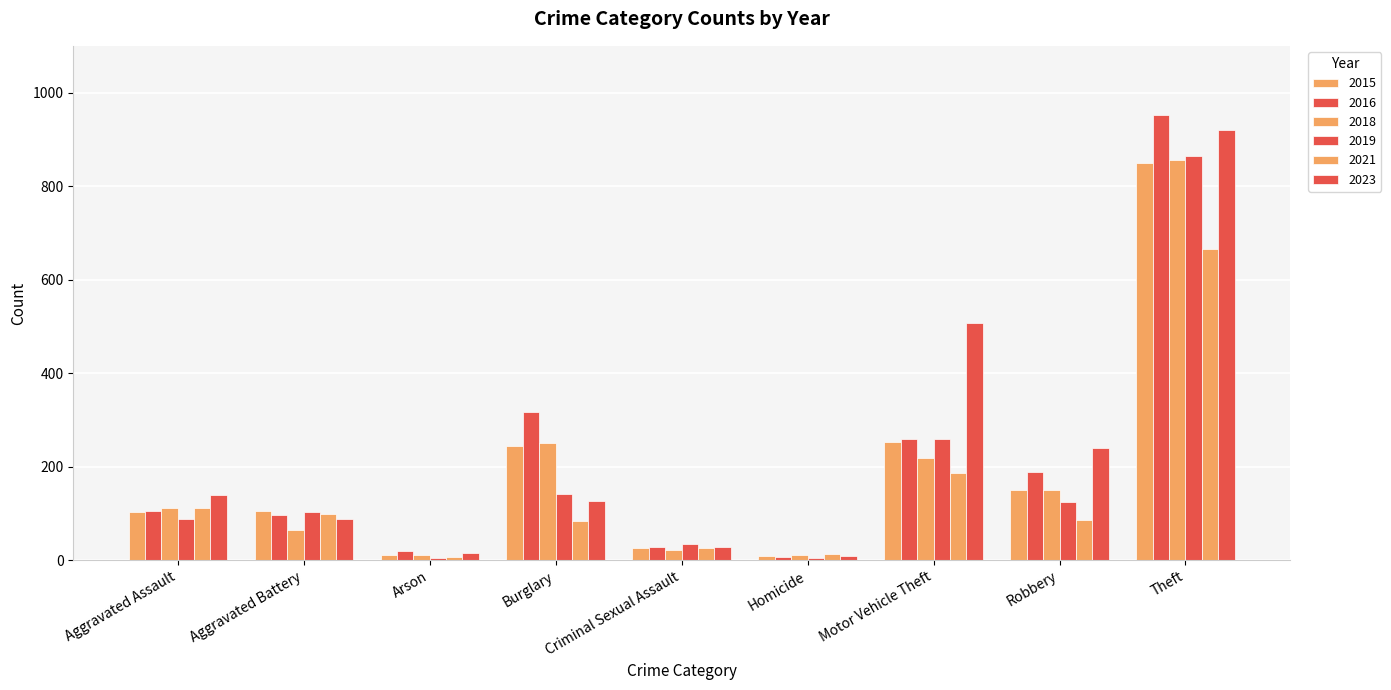

At which label is 2019 closest to 434?

Motor Vehicle Theft